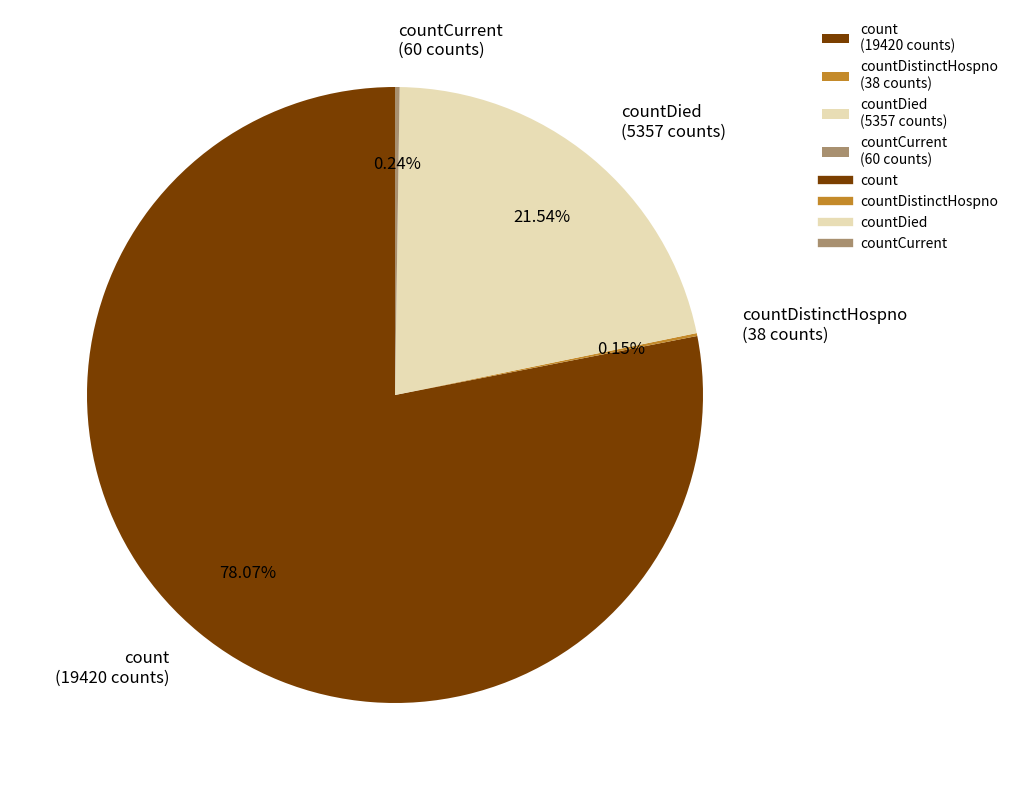

Which category has the biggest portion of the pie?

count (19420 counts)